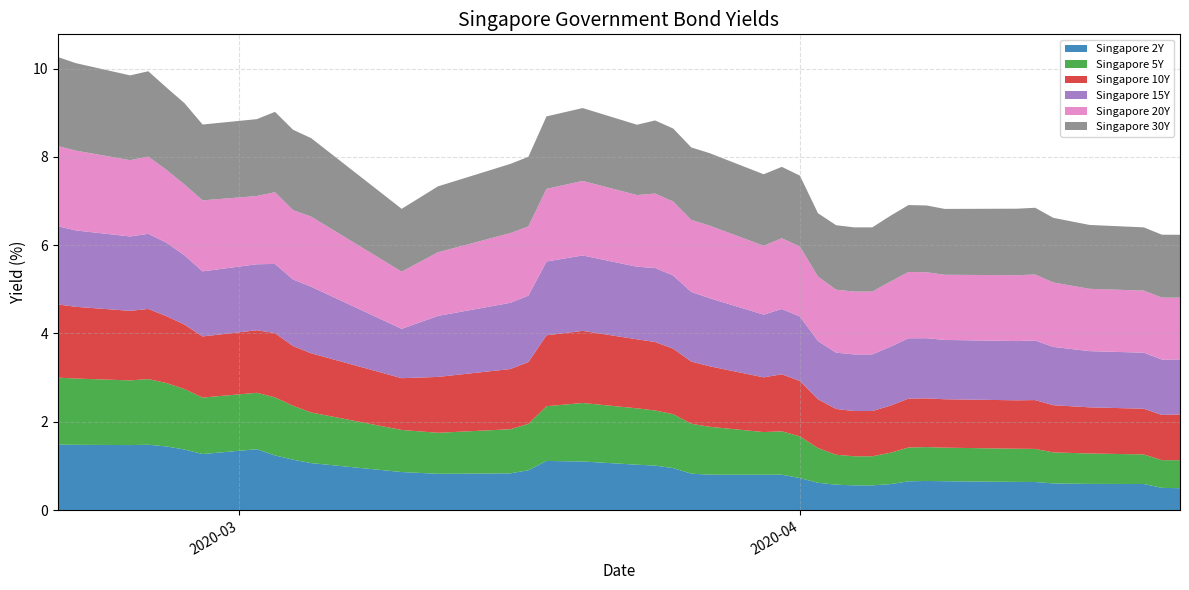

Reading right to left, transcribe all the data shown in this chart.

Singapore 2Y: 0.5	0.5	0.6	0.6	0.6	0.6	0.6	0.7	0.7	0.7	0.6	0.6	0.6	0.6	0.6	0.7	0.8	0.8	0.8	0.8	0.9	1.0	1.0	1.1	1.1	0.9	0.8	0.8	0.9	1.1	1.1	1.2	1.4	1.3	1.4	1.4	1.5	1.5	1.5	1.5
Singapore 5Y: 0.6	0.6	0.7	0.7	0.7	0.8	0.8	0.8	0.8	0.8	0.7	0.7	0.7	0.7	0.8	0.9	1.0	1.0	1.1	1.1	1.2	1.2	1.3	1.3	1.2	1.1	1.0	0.9	1.0	1.1	1.2	1.3	1.3	1.3	1.4	1.4	1.5	1.5	1.5	1.5
Singapore 10Y: 1.0	1.0	1.0	1.0	1.1	1.1	1.1	1.1	1.1	1.1	1.1	1.0	1.0	1.0	1.1	1.3	1.3	1.2	1.4	1.4	1.5	1.6	1.6	1.6	1.6	1.4	1.4	1.3	1.2	1.3	1.4	1.5	1.4	1.4	1.5	1.5	1.6	1.6	1.6	1.7
Singapore 15Y: 1.2	1.3	1.3	1.3	1.3	1.4	1.3	1.3	1.4	1.4	1.3	1.3	1.3	1.3	1.3	1.5	1.5	1.4	1.5	1.6	1.7	1.7	1.6	1.7	1.7	1.5	1.5	1.4	1.1	1.5	1.5	1.6	1.5	1.5	1.6	1.7	1.7	1.7	1.7	1.8
Singapore 20Y: 1.4	1.4	1.4	1.4	1.5	1.5	1.5	1.5	1.5	1.5	1.5	1.4	1.4	1.4	1.5	1.6	1.6	1.6	1.6	1.6	1.7	1.7	1.6	1.7	1.6	1.6	1.6	1.4	1.3	1.6	1.6	1.6	1.5	1.6	1.6	1.6	1.7	1.7	1.8	1.8
Singapore 30Y: 1.4	1.4	1.4	1.4	1.5	1.5	1.5	1.5	1.5	1.5	1.5	1.5	1.5	1.5	1.4	1.6	1.6	1.6	1.6	1.6	1.7	1.7	1.6	1.7	1.6	1.6	1.6	1.5	1.4	1.8	1.8	1.8	1.7	1.7	1.8	1.9	1.9	1.9	2.0	2.0